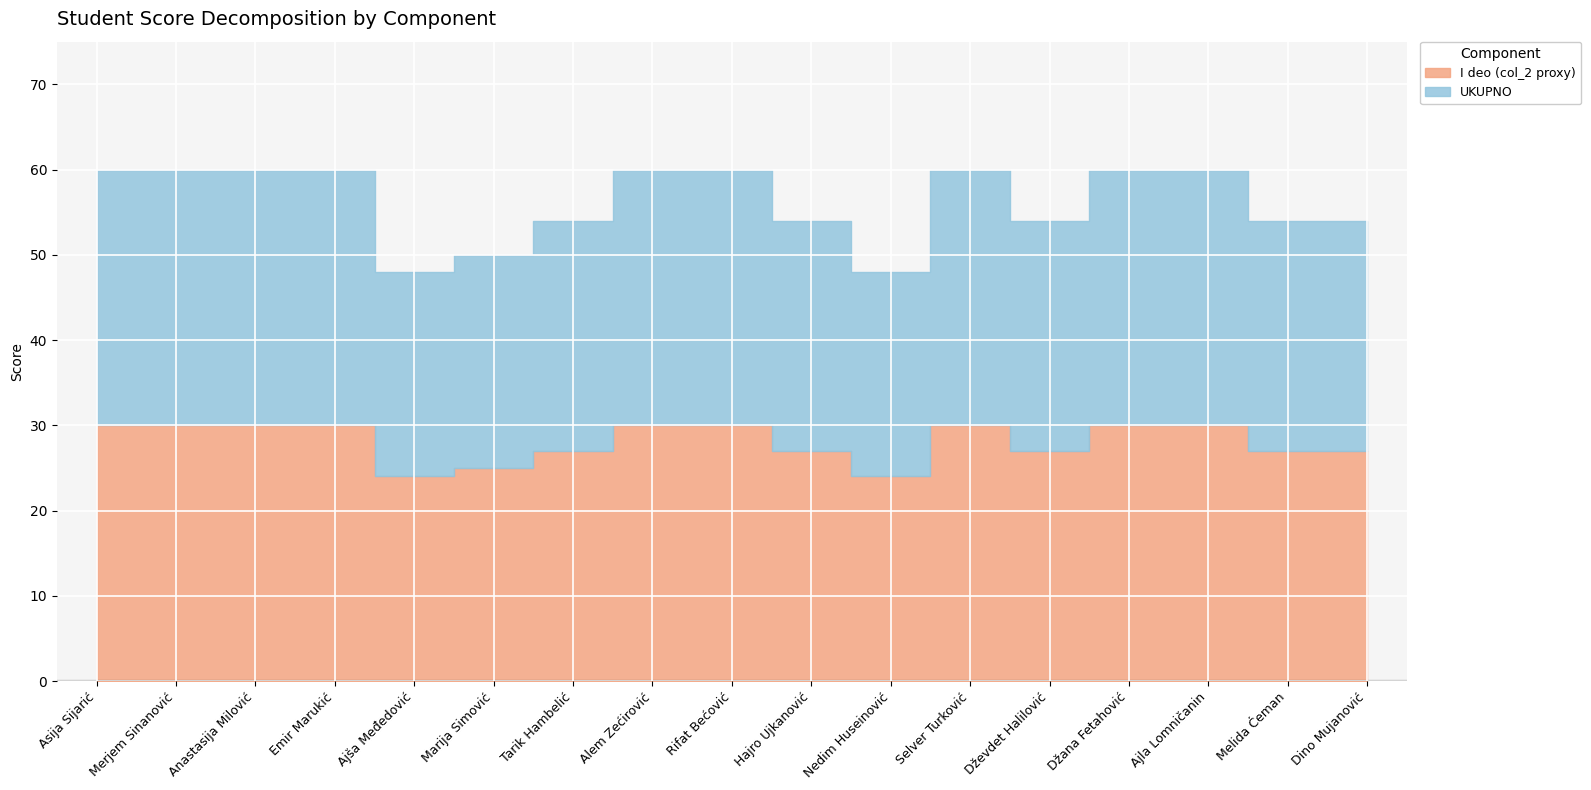

The UKUPNO series shows 30 at Rifat Bećović. True or false?

True